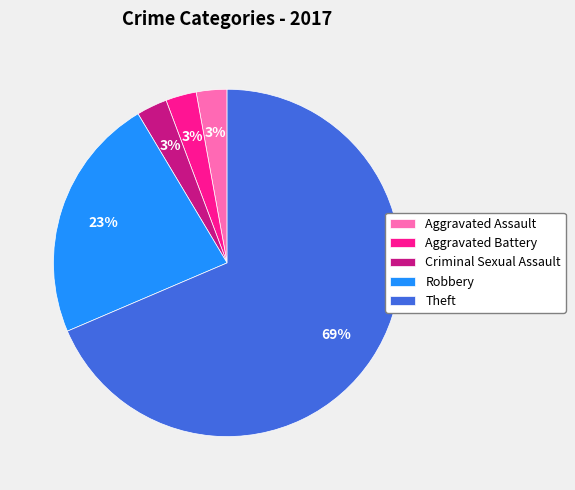

To the nearest percent, what portion does Criminal Sexual Assault represent?

3%